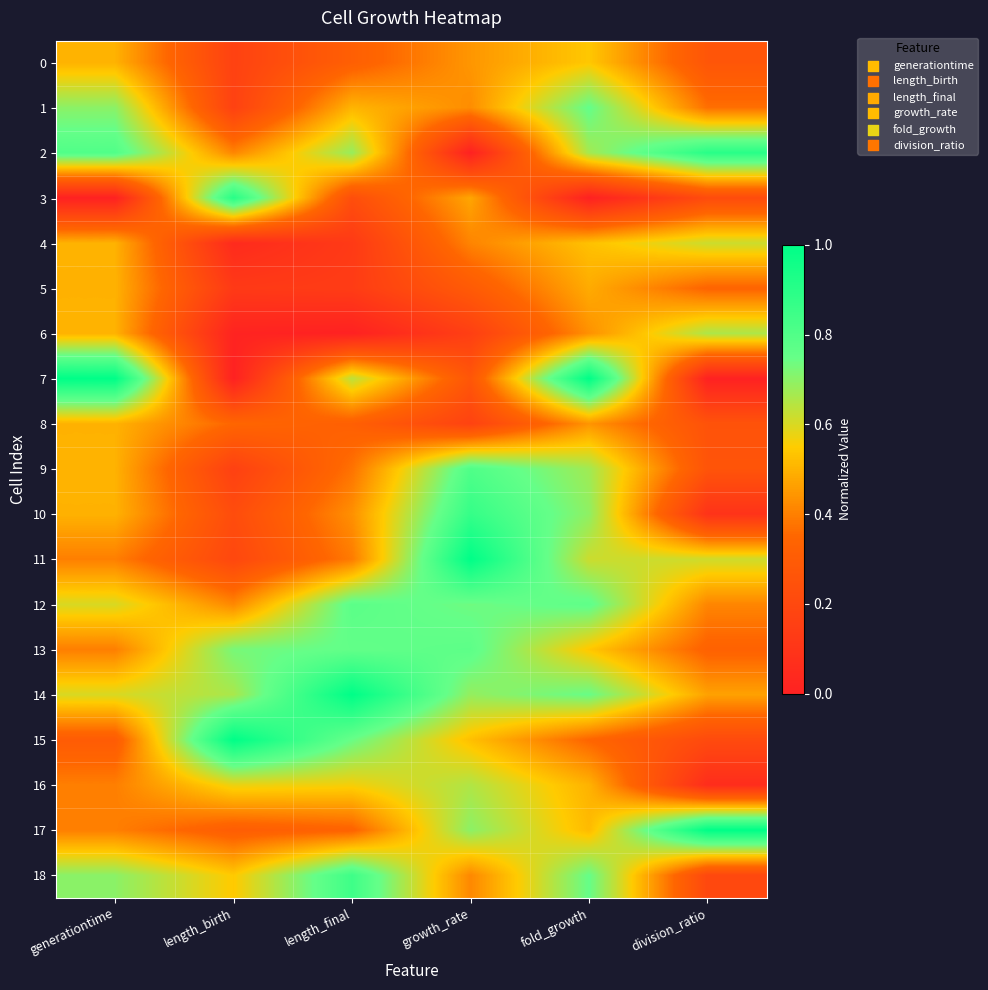

At how many categories does at least one series exceed 0?

6